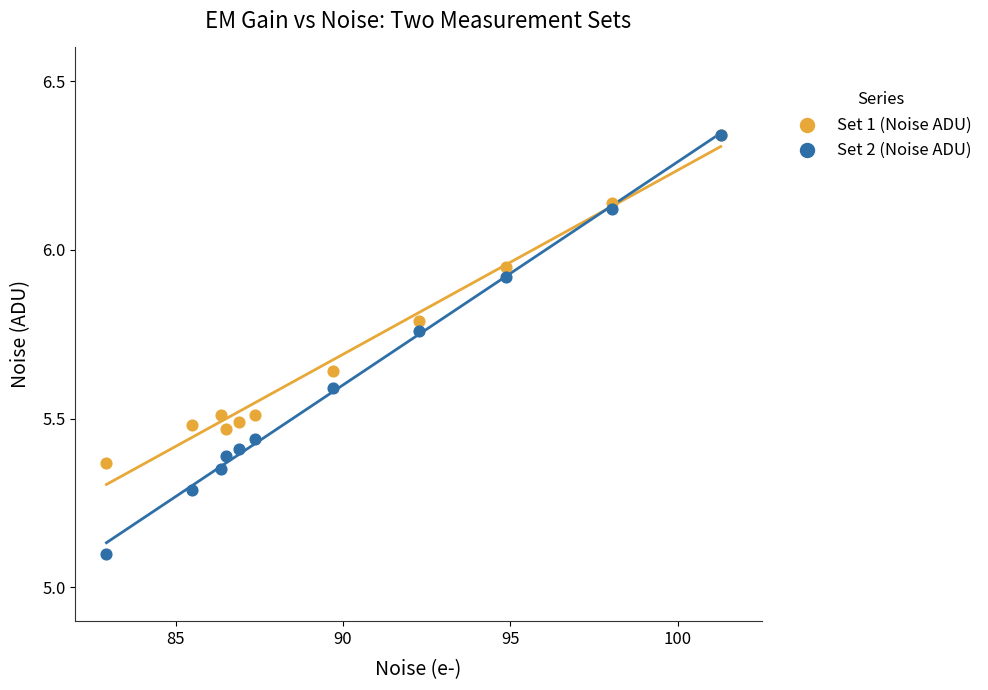

Which series contains the lowest Y value?

Set 2 (Noise ADU)